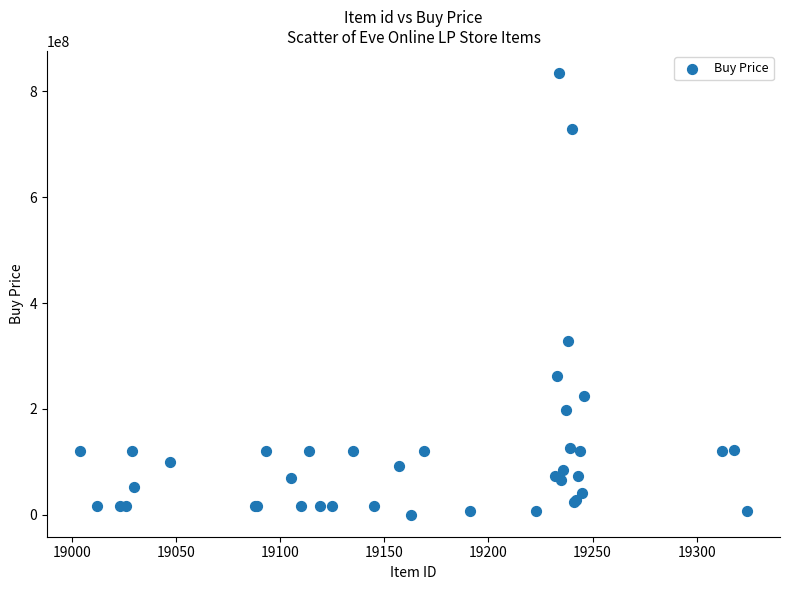

What Y value in the scatter plot is closest to 417541716?

327866666.7